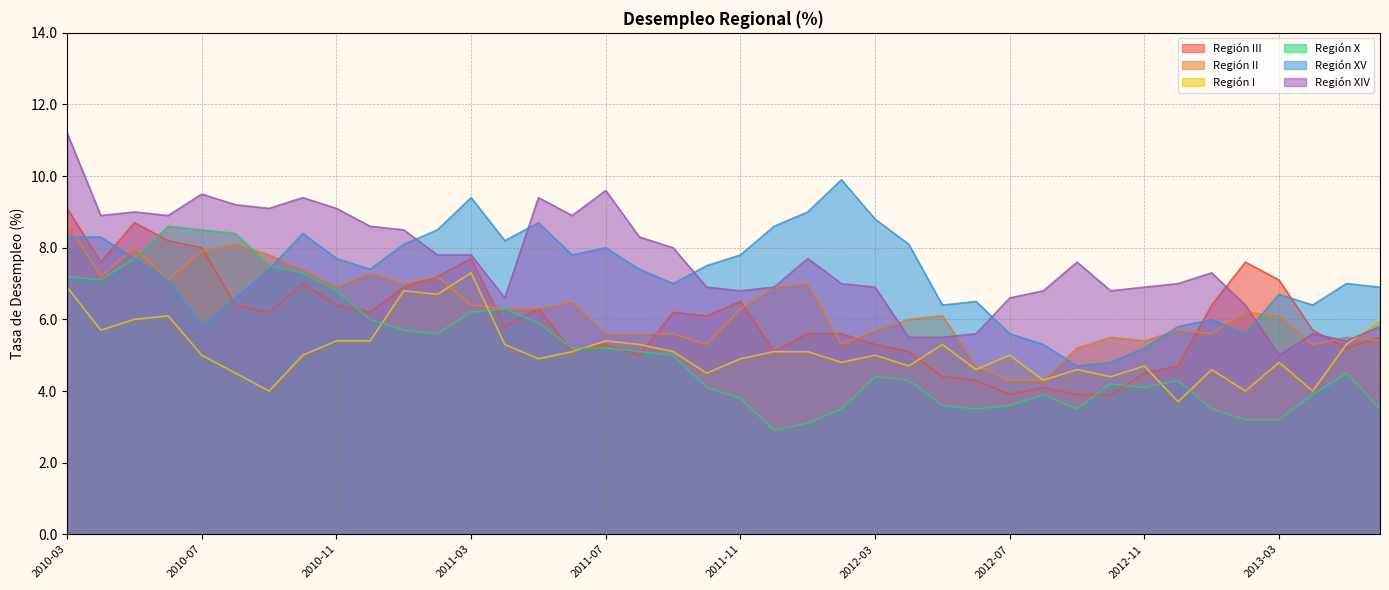

Which category has the lowest value in the Región II series?

2012-07